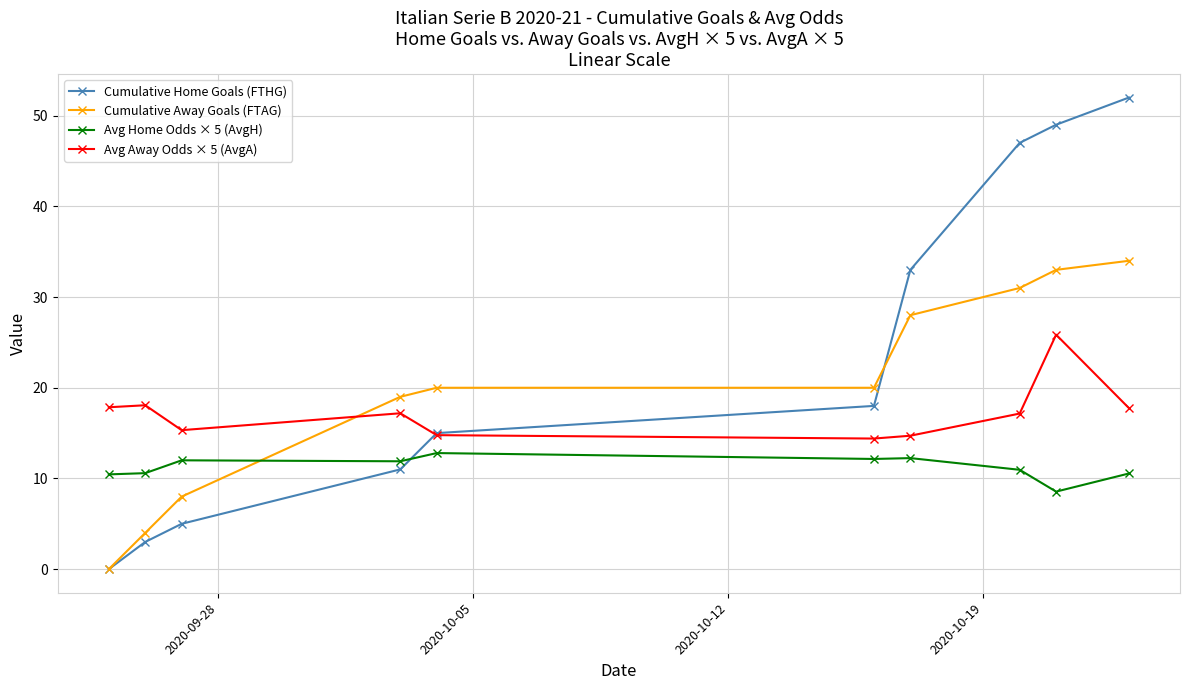

True or false: Cumulative Home Goals (FTHG) has more than 2 points higher than both neighbors.

False